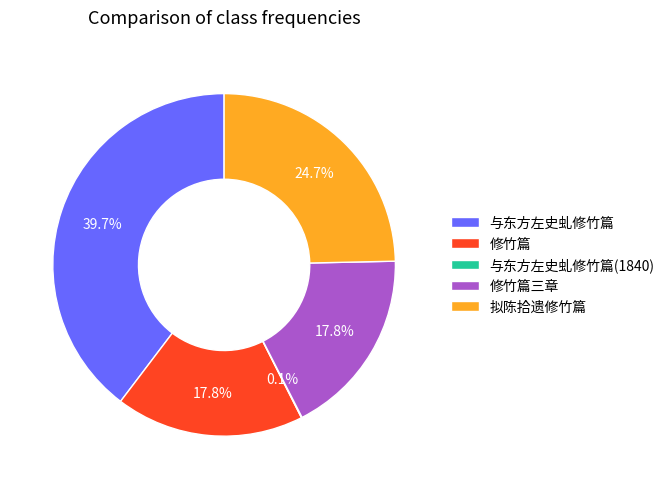

What is the ratio of the value at 修竹篇三章 to the value at 拟陈拾遗修竹篇?

0.7